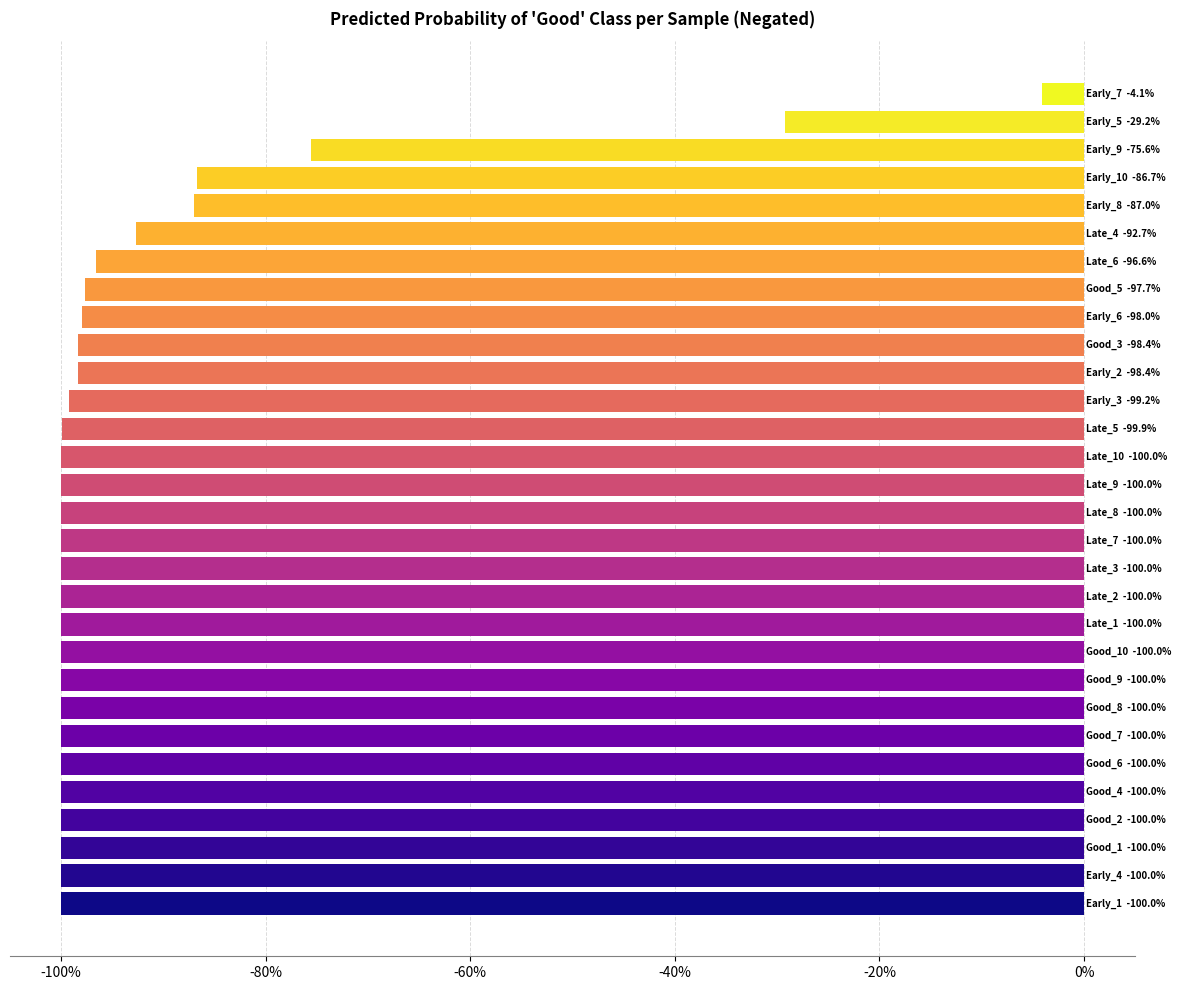

Does the chart contain any negative values?

Yes